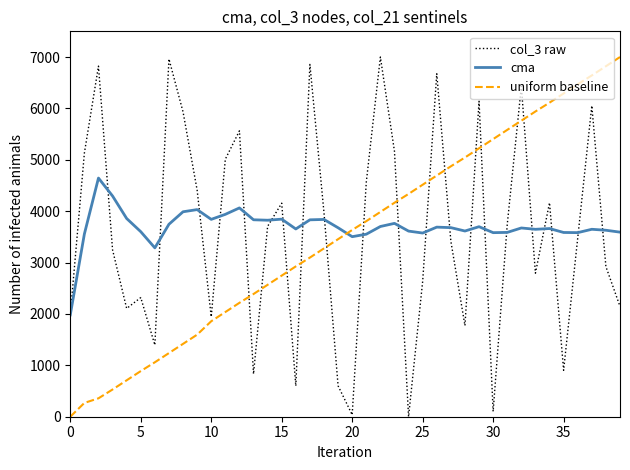

Which series ends up on top after the final intersection of col_3 raw and uniform baseline?

uniform baseline